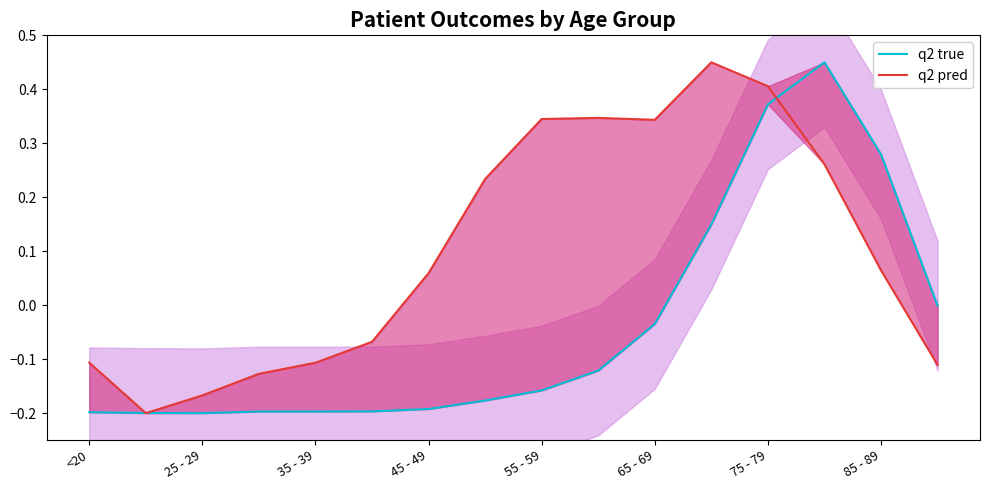

Does the chart display data point markers on the line(s)?

No